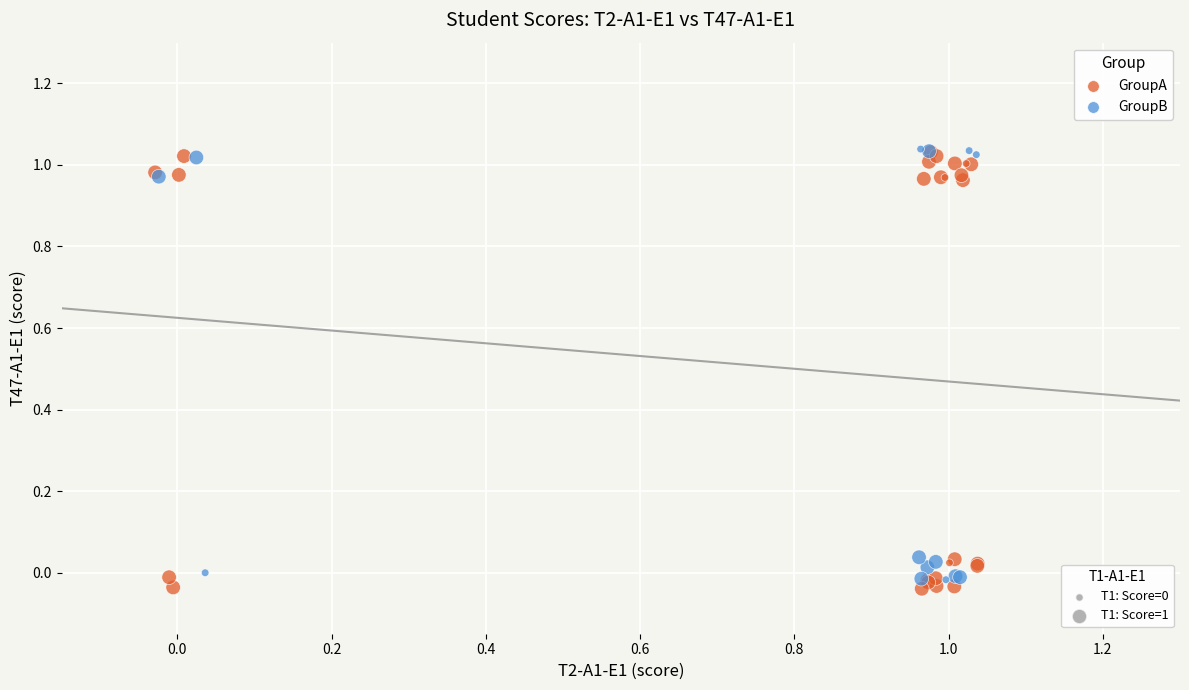

Which series has the widest spread of Y values?

GroupA